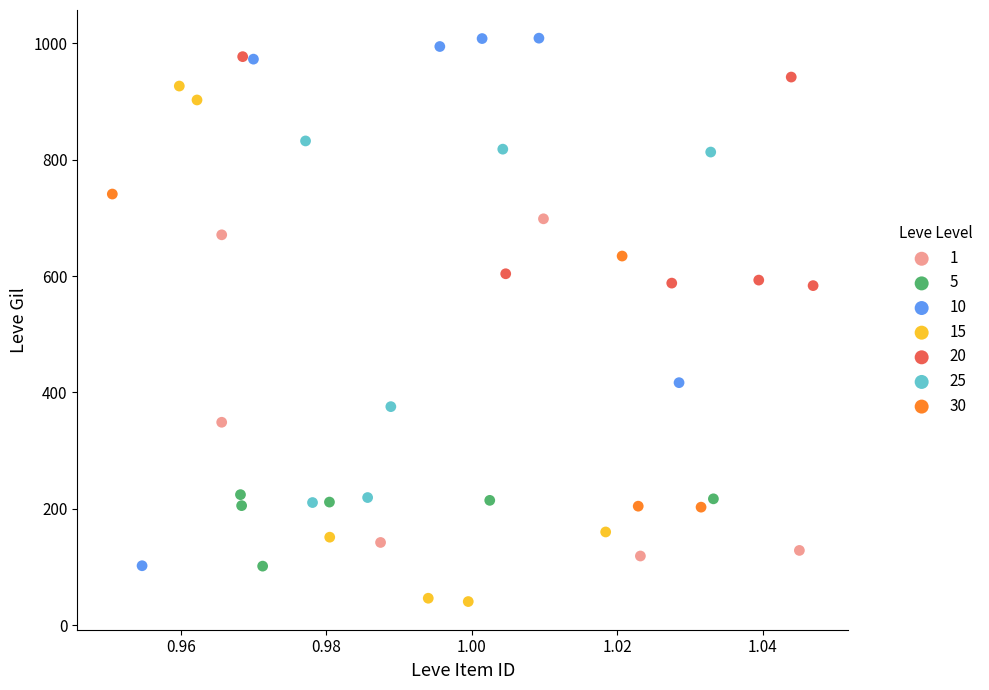

Which series contains the lowest Y value?

15